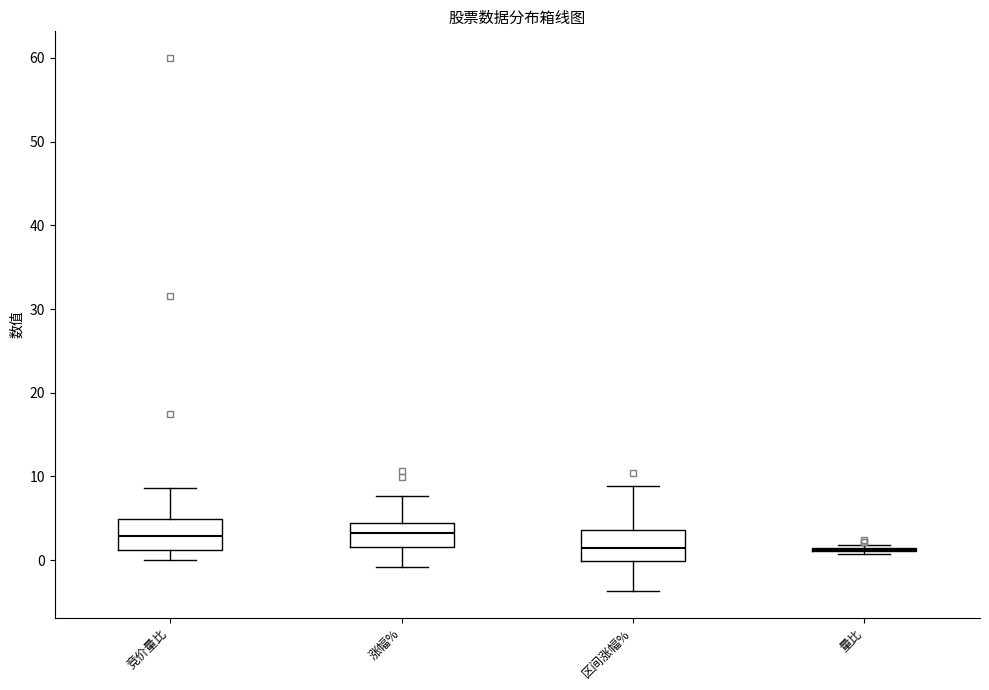

Reading left to right, transcribe this box plot: for each box, give where its median line is, the range the box spans, and where its two whiskers end, as read against the y-axis. The values are not printed on the chart, so give them approximately, as read against the axis.

竞价量比: median 3, box 1 to 5, whiskers 0 to 9
涨幅%: median 3, box 2 to 4, whiskers -1 to 8
区间涨幅%: median 1, box 0 to 4, whiskers -4 to 9
量比: box collapsed to a line at 1, whiskers 1 to 2